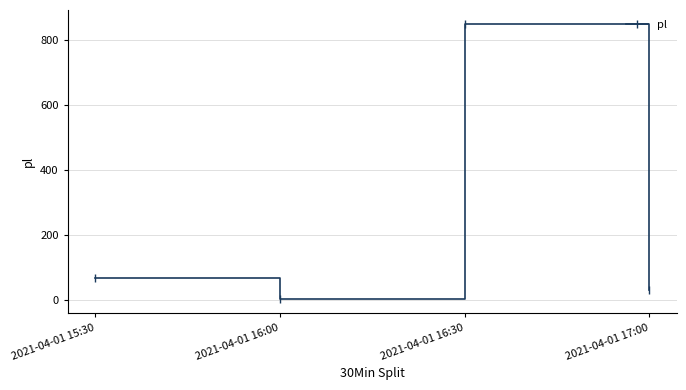

List the labels in order of value, largest first.

2021-04-01 16:30, 2021-04-01 15:30, 2021-04-01 17:00, 2021-04-01 16:00